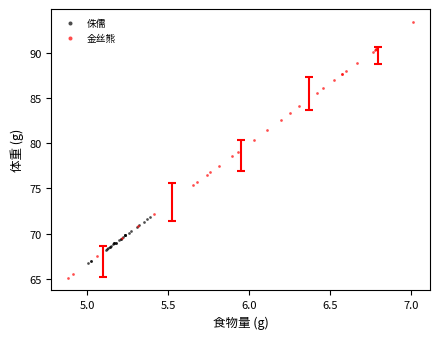

Which series has the widest spread of Y values?

金丝熊